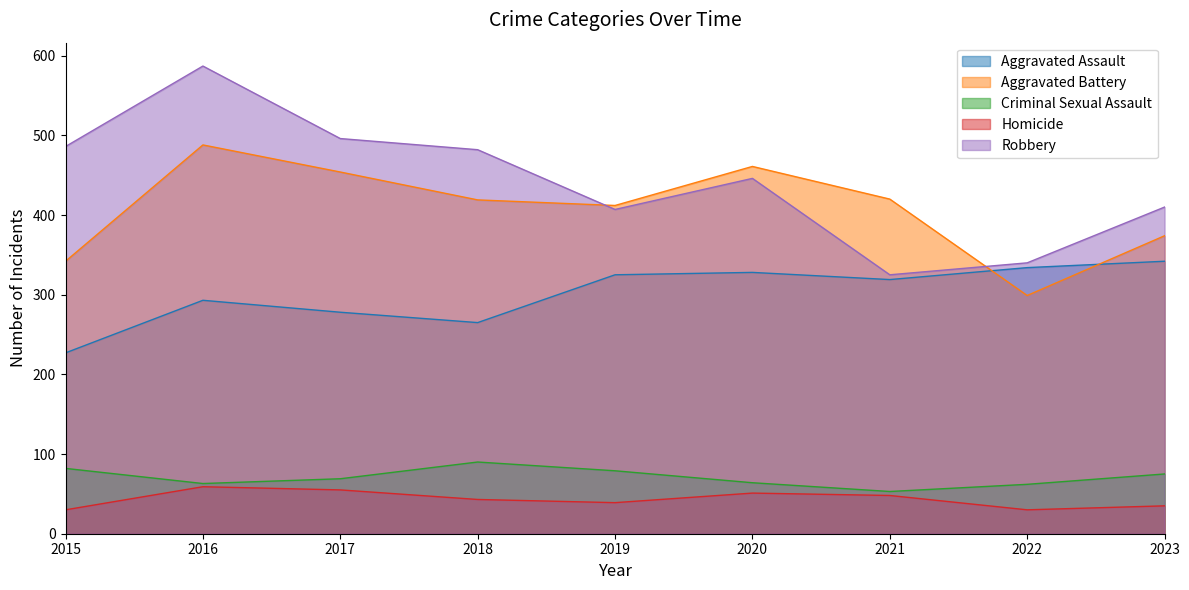

What is the total value across all series at 2015?

1167